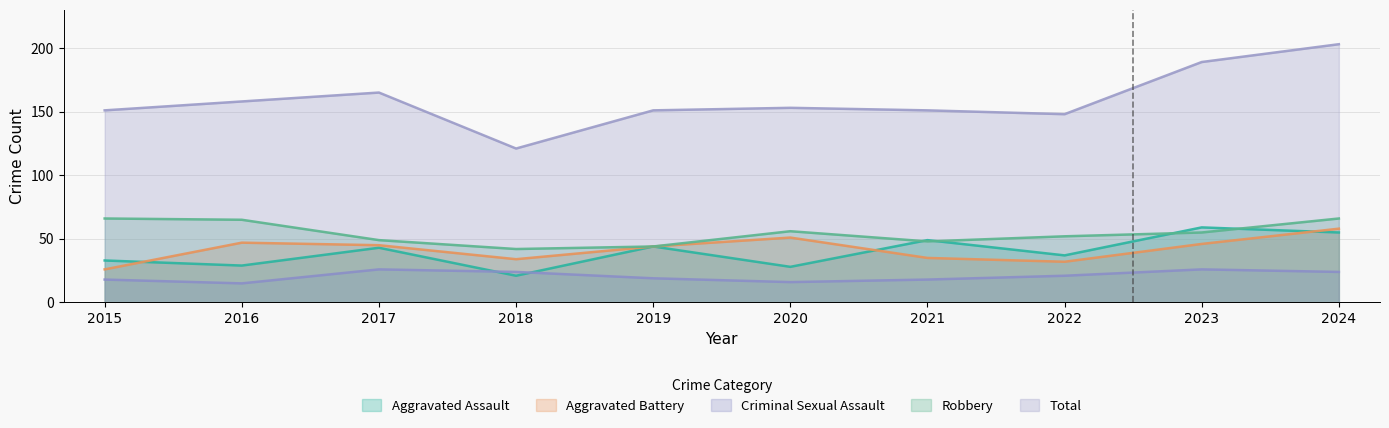

What is the average value of the Aggravated Assault series?

40